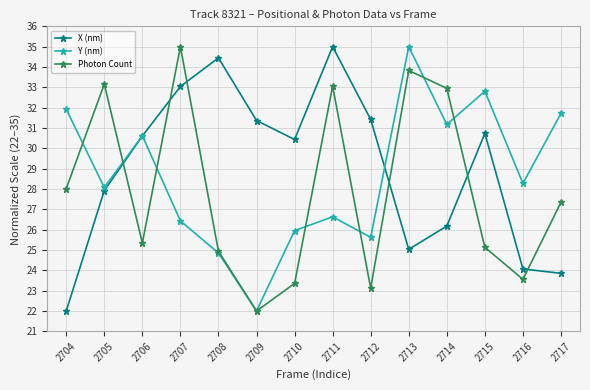

What is the average value of the X (nm) series?

29.0